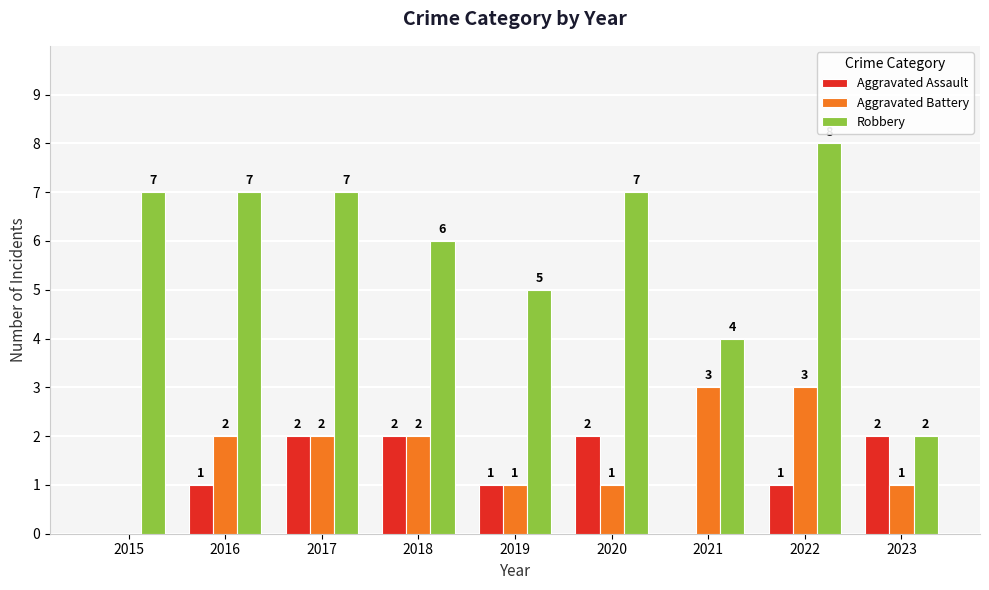

What is the average value of the Aggravated Assault series?

1